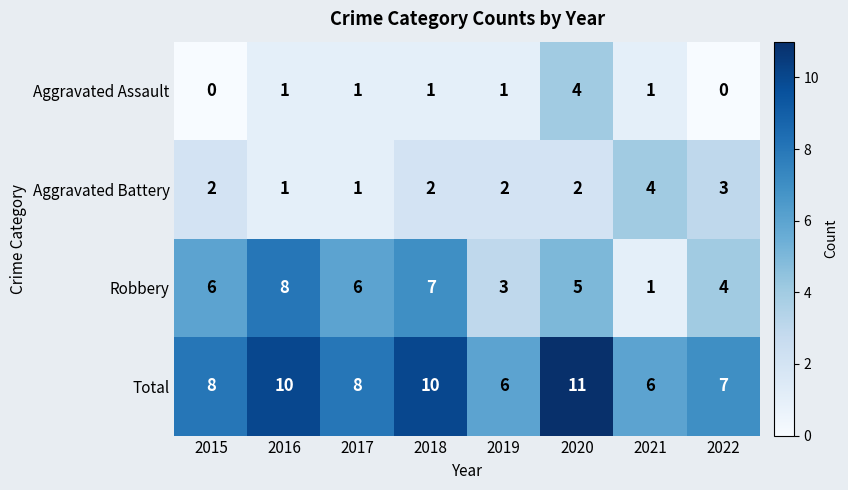

What is the difference between the maximum and minimum values in the Robbery series?

7